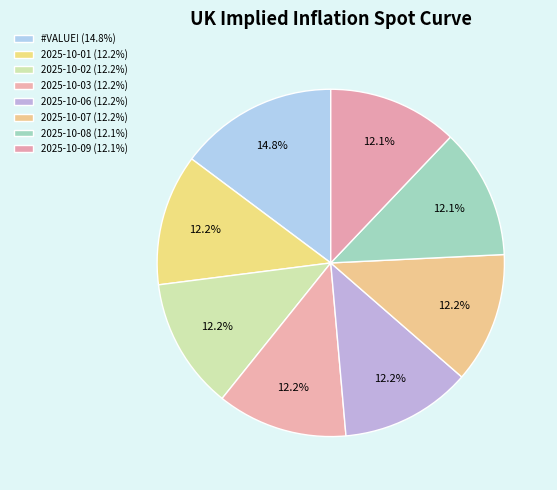

To the nearest percent, what is the difference between the largest and smallest slice percentages?

3%